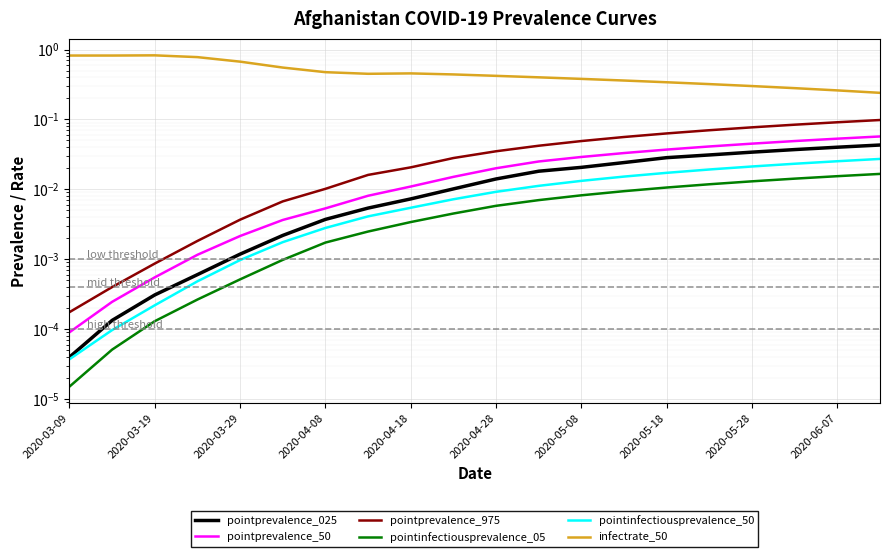

Count the infectrate_50 values in the range 0 to 1.

20